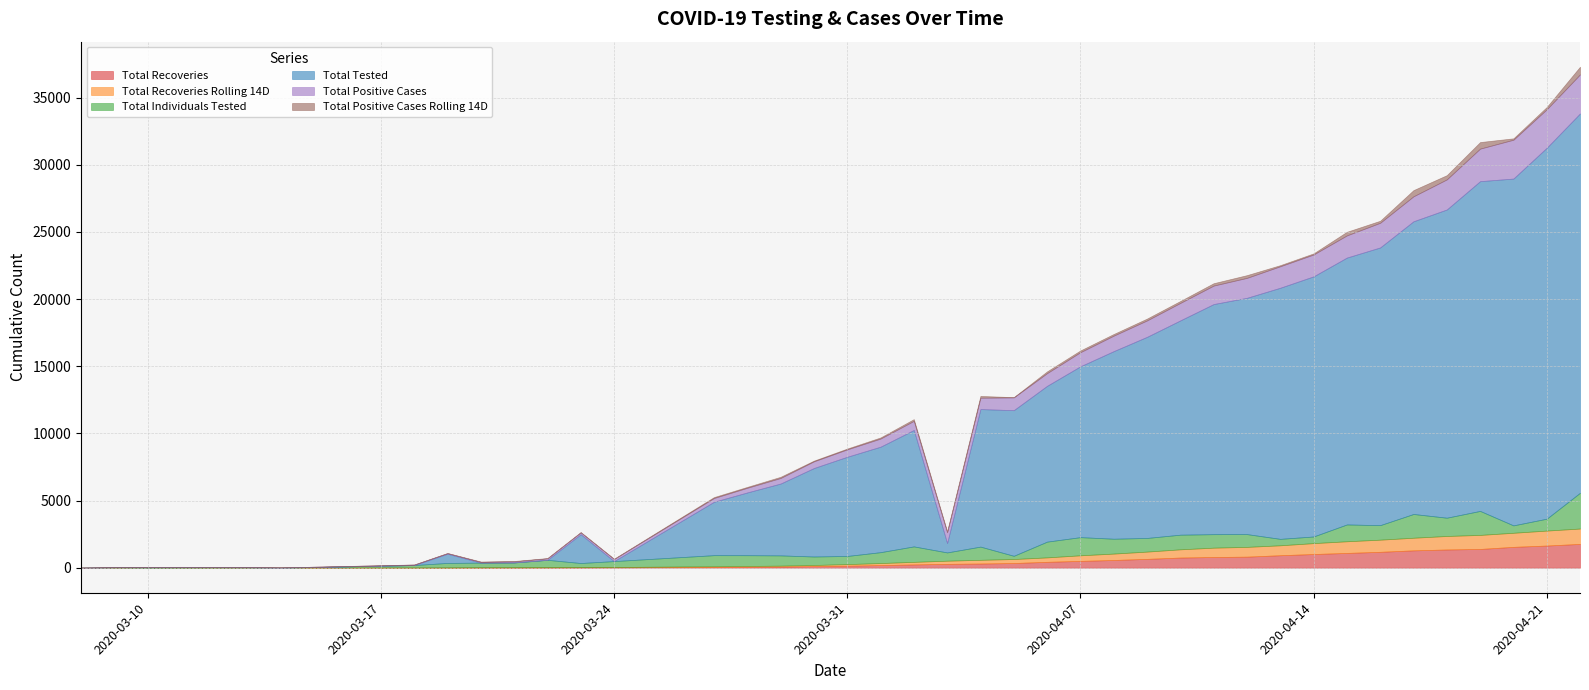

Does the chart have visible grid lines?

Yes